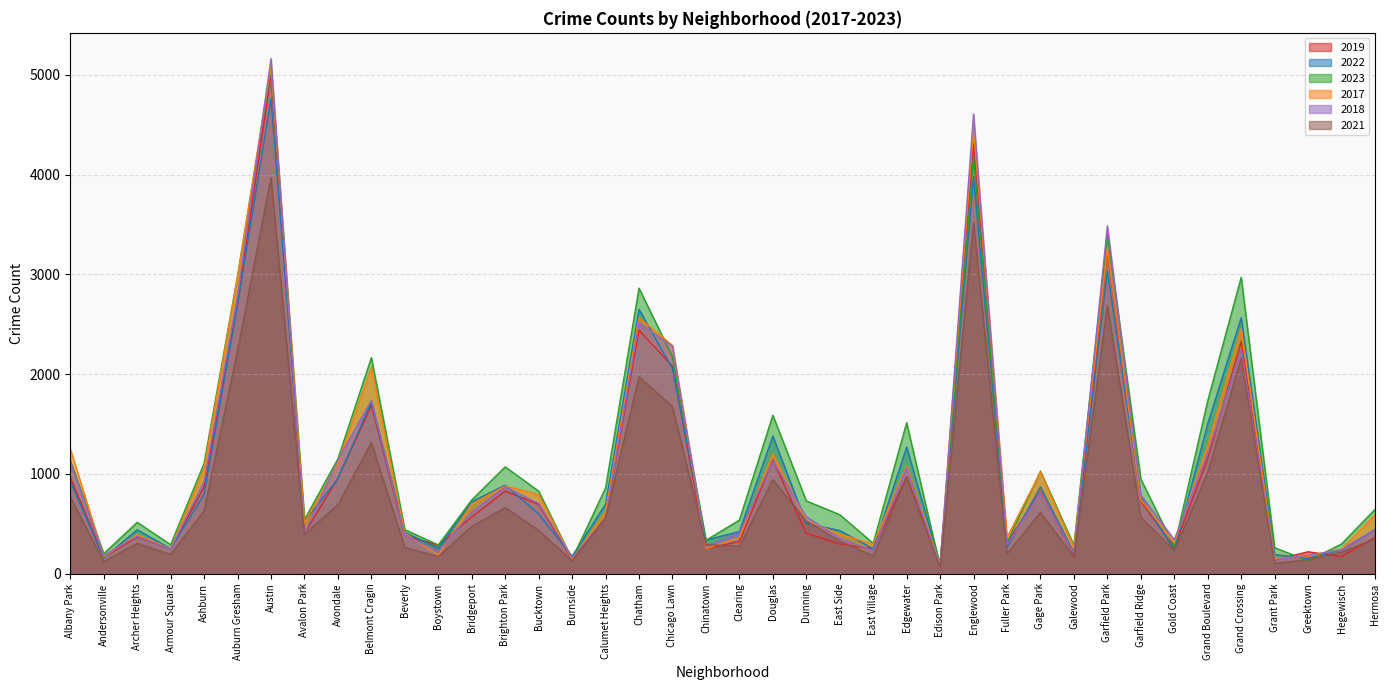

Reading right to left, extract all data points from this chart.

2019: 365	171	220	138	2328	1153	261	728	3226	189	825	308	4310	77	972	248	298	406	1140	322	253	2079	2441	561	142	694	828	568	287	385	1687	957	405	5008	2700	872	249	368	166	968
2022: 441	240	154	192	2566	1504	236	766	3035	210	871	263	3980	99	1269	250	433	504	1379	422	338	2055	2650	698	175	599	888	722	258	414	1720	953	522	4761	2698	797	251	440	157	926
2023: 645	298	129	261	2971	1734	268	949	3399	285	1028	313	4175	71	1513	305	592	730	1588	537	335	2174	2862	860	146	828	1071	739	288	442	2166	1152	542	5066	2986	1106	291	515	201	1137
2017: 589	246	176	154	2456	1281	311	743	3257	265	1019	365	4471	87	1082	296	397	531	1201	360	253	2288	2566	620	145	795	879	697	188	403	2066	1107	508	5096	2973	1053	250	391	171	1252
2018: 443	240	185	141	2249	1205	342	789	3486	202	817	289	4608	75	1063	230	354	571	1131	409	273	2280	2513	554	160	704	870	616	224	386	1738	1142	401	5163	2787	924	248	374	184	1117
2021: 350	217	140	104	2160	1015	233	565	2686	170	613	200	3518	62	969	180	326	530	943	274	293	1675	1974	559	130	435	663	474	173	264	1313	692	395	3970	2237	630	193	303	123	767